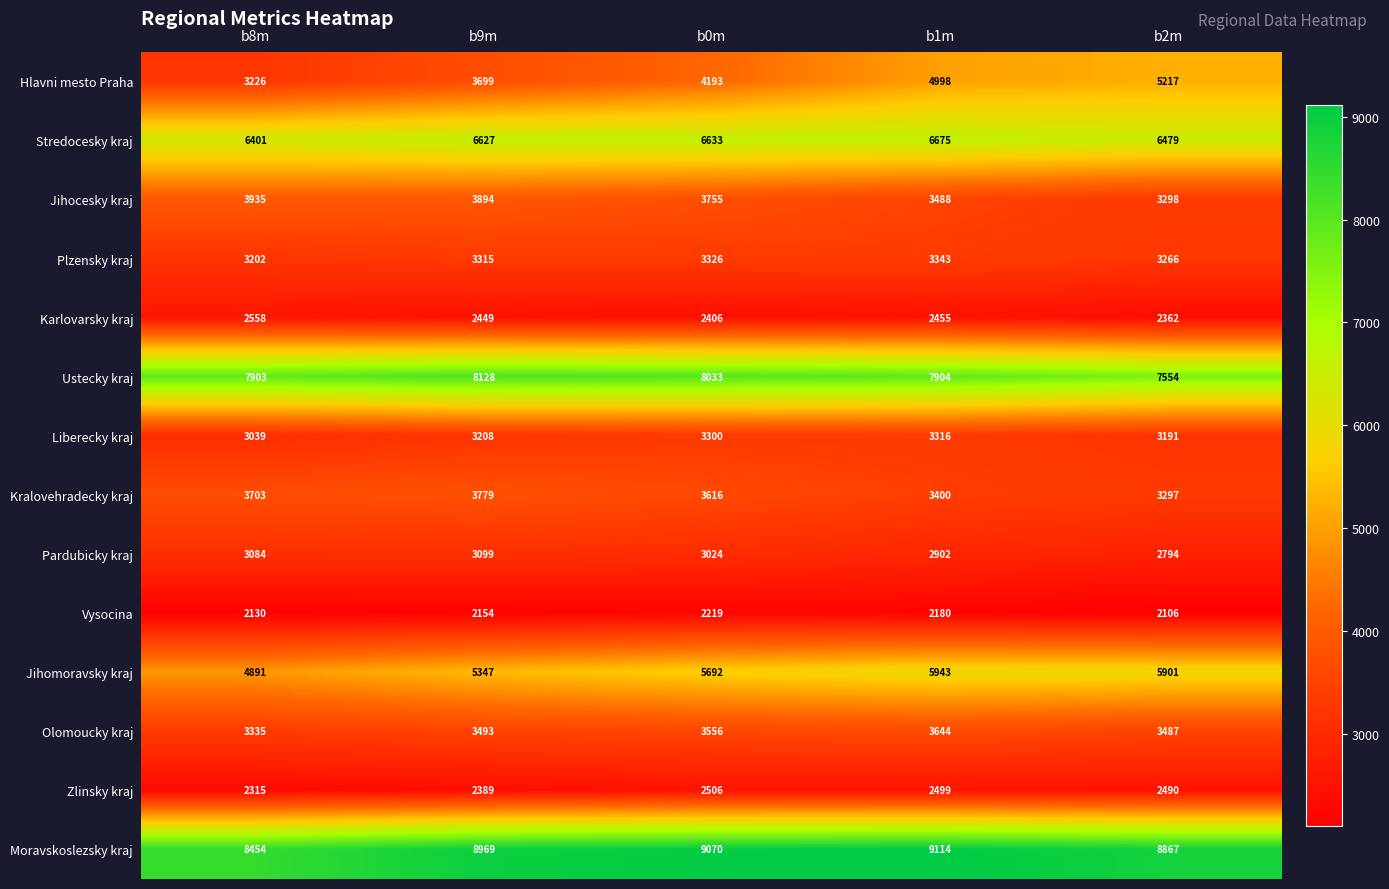

How many data points in Olomoucky kraj are less than 3493?

2